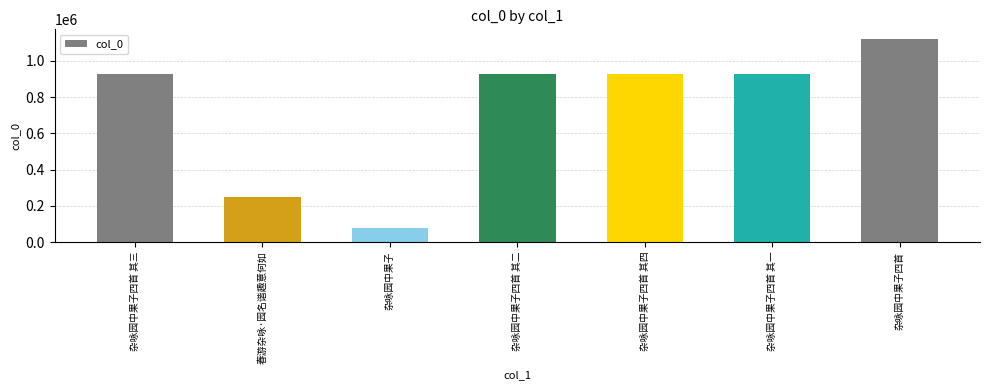

How many bars are there in total?

7